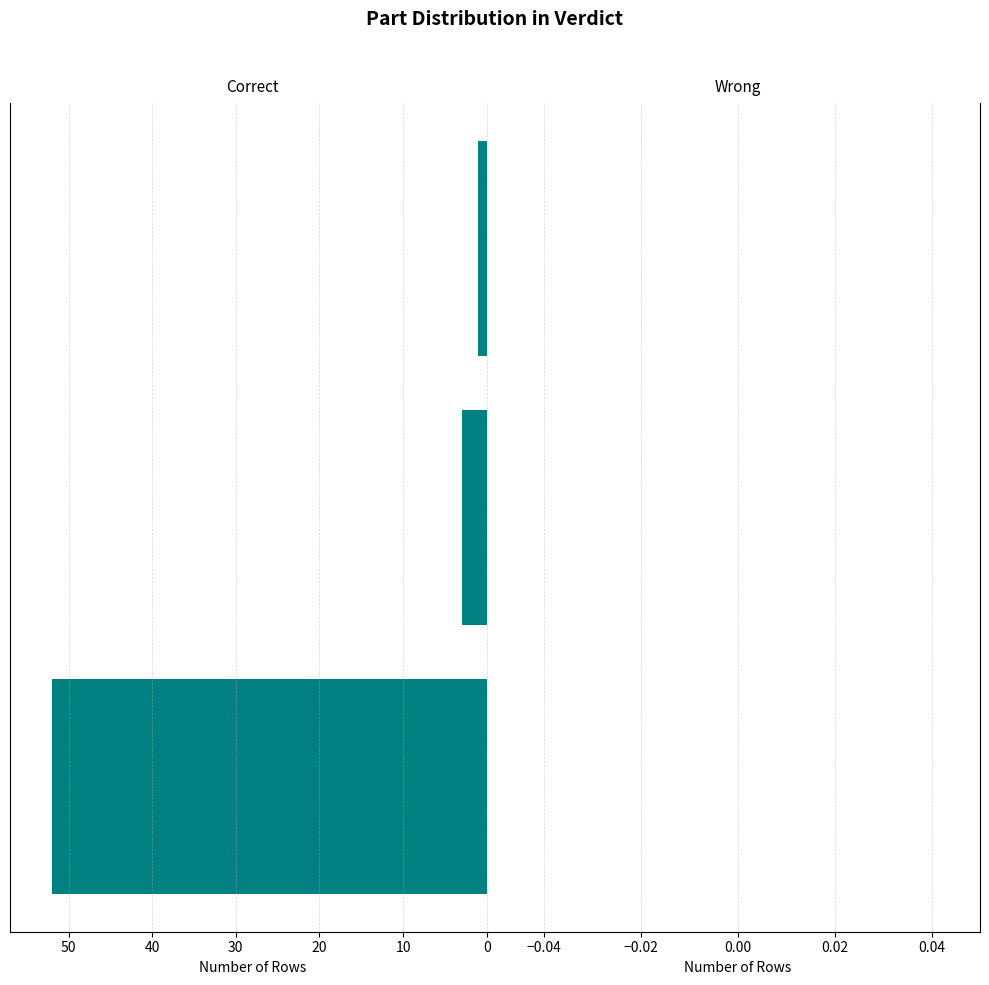

What is the maximum value shown in the chart?

52